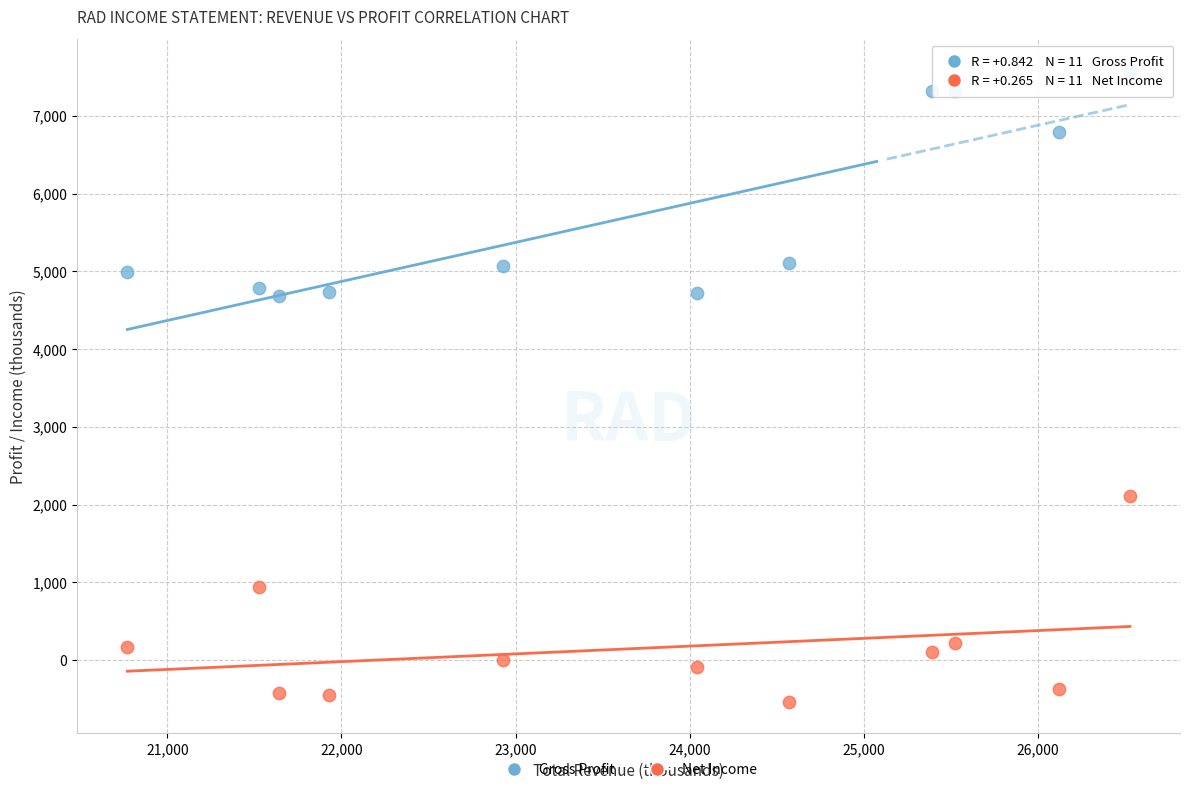

What are all the series names shown in the legend?

Gross Profit, Net Income